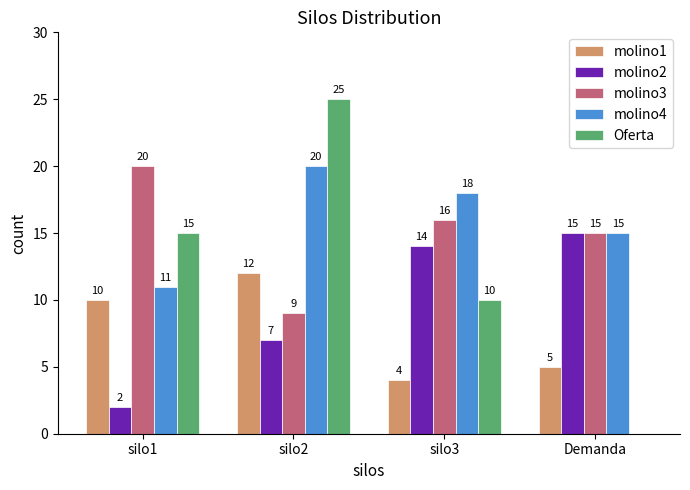

Count the Oferta values in the range 10 to 25.

3